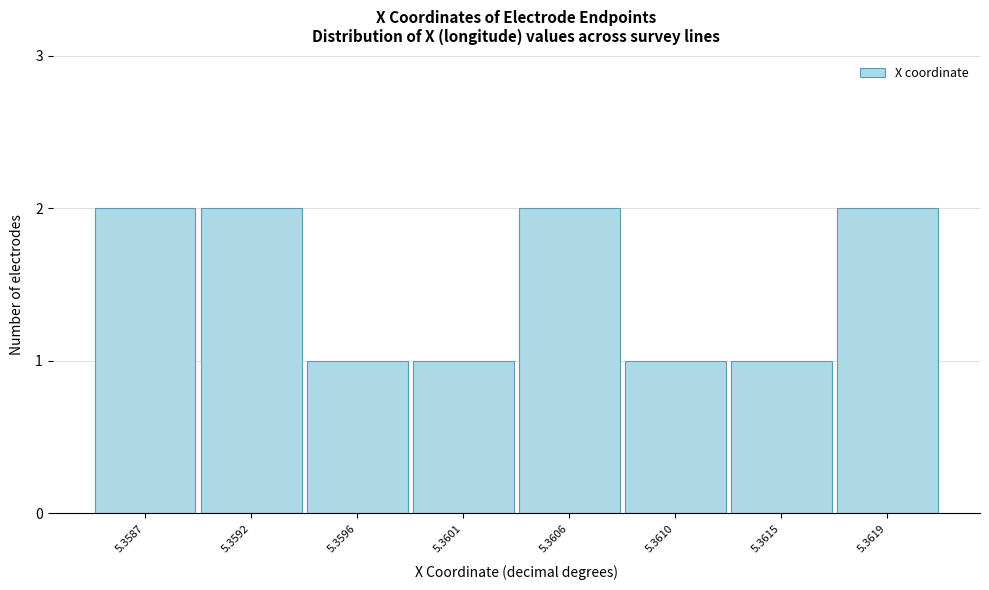

Reading left to right, list all the values displayed in this chart.

2	2	1	1	2	1	1	2